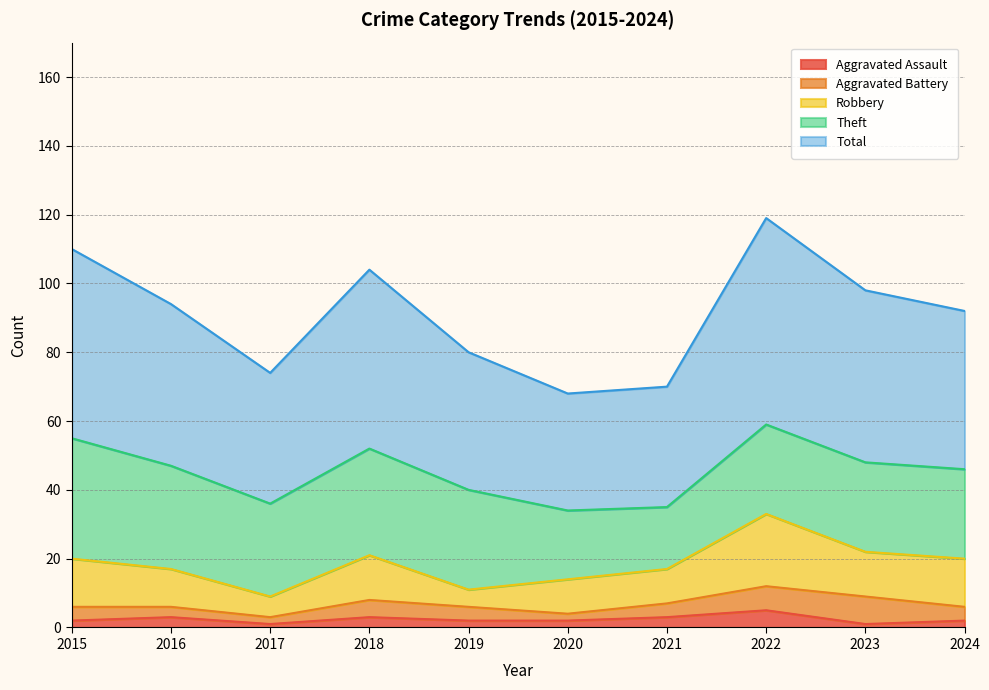

What is the value of the Total point at the 4th from the left?

52